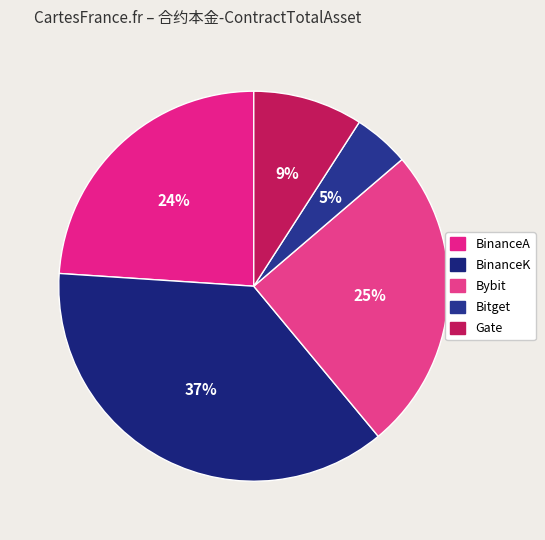

Which category has the smallest portion of the pie?

Bitget